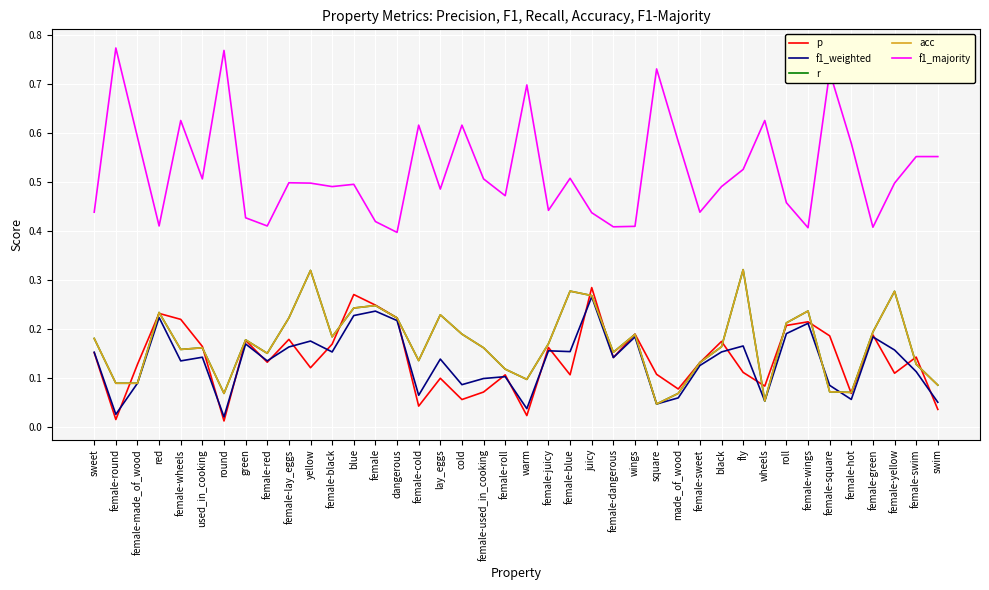

Which series has the largest total across all categories?

f1_majority